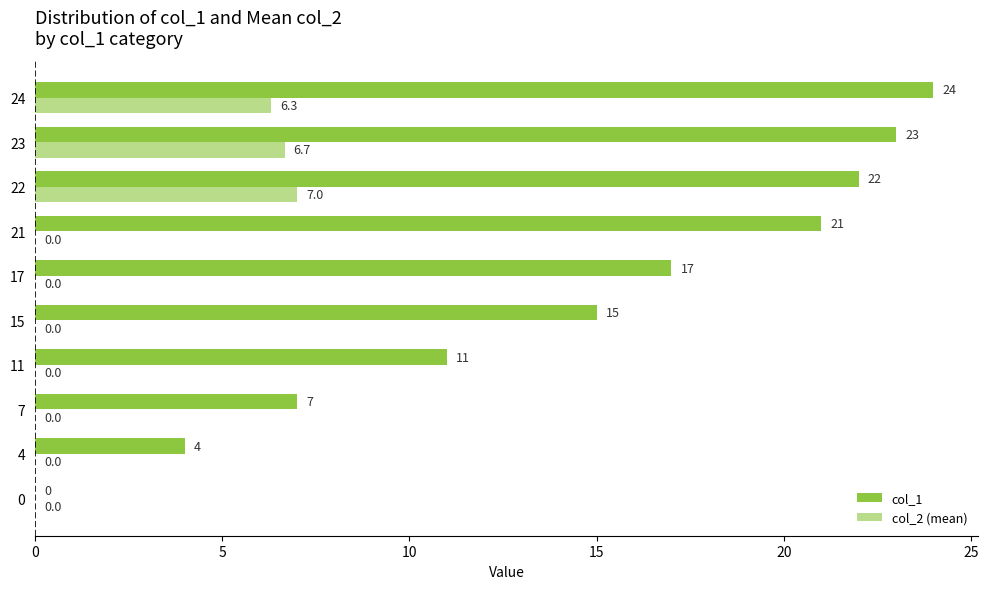

Which series has the largest total across all categories?

col_1